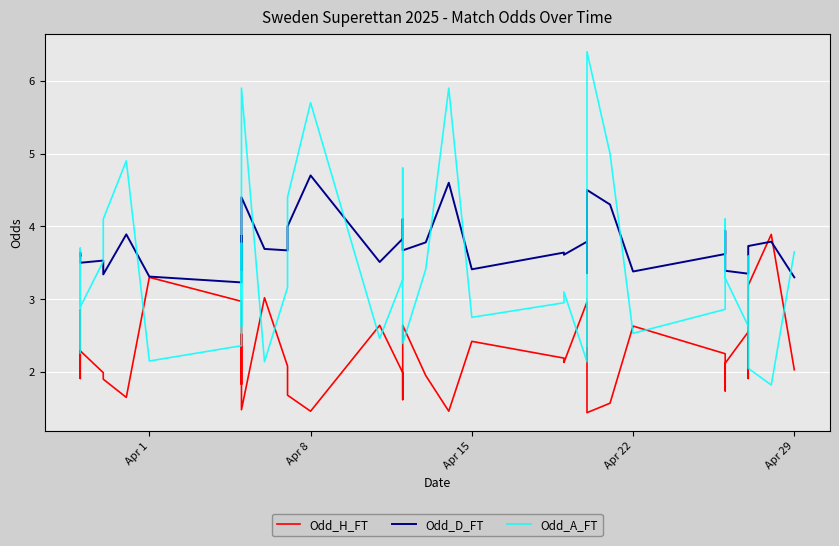

At how many categories does at least one series exceed 5?

4